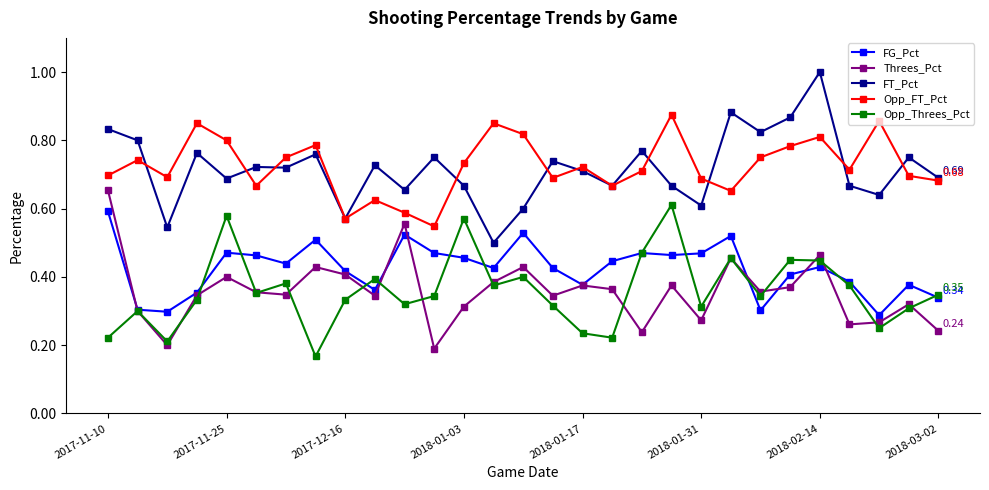

True or false: Opp_Threes_Pct has more than 1 interior local peaks.

True